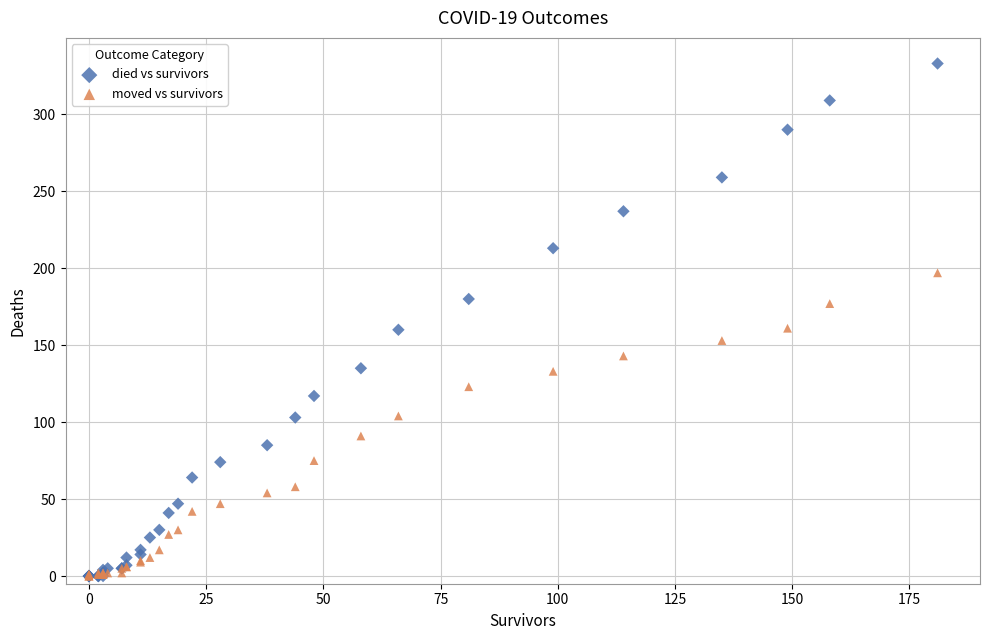

What are all the series names shown in the legend?

died vs survivors, moved vs survivors